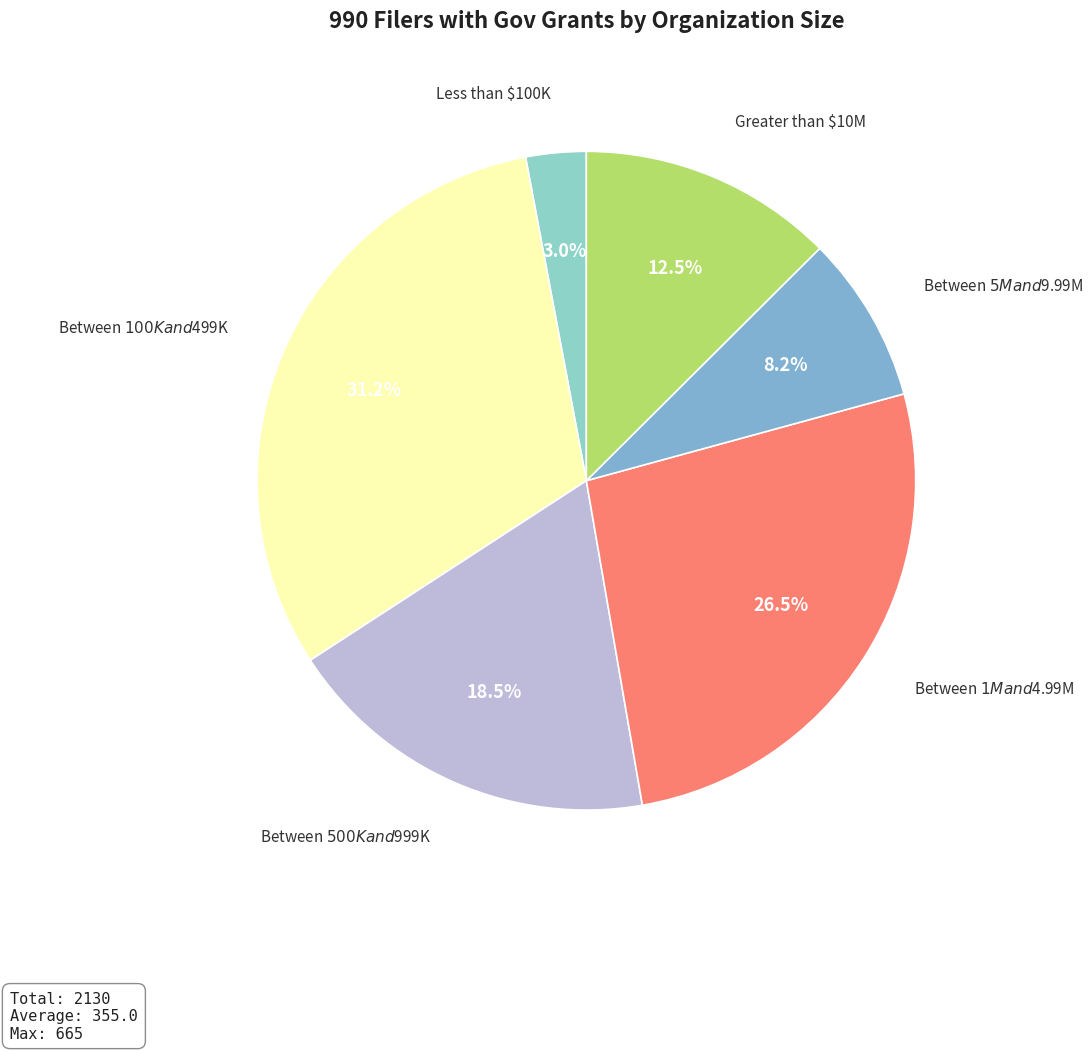

What is the largest slice in the pie chart?

Between $100K and $499K